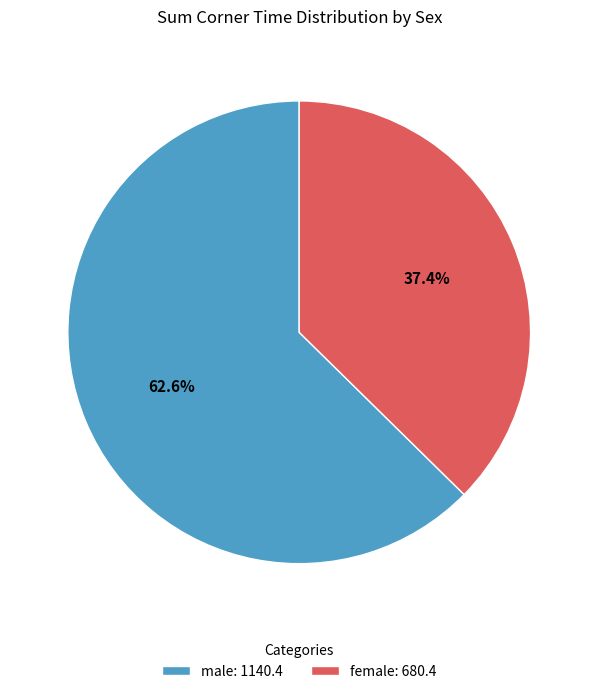

What percentage do female: 680.4 and male: 1140.4 together represent?

100.0%